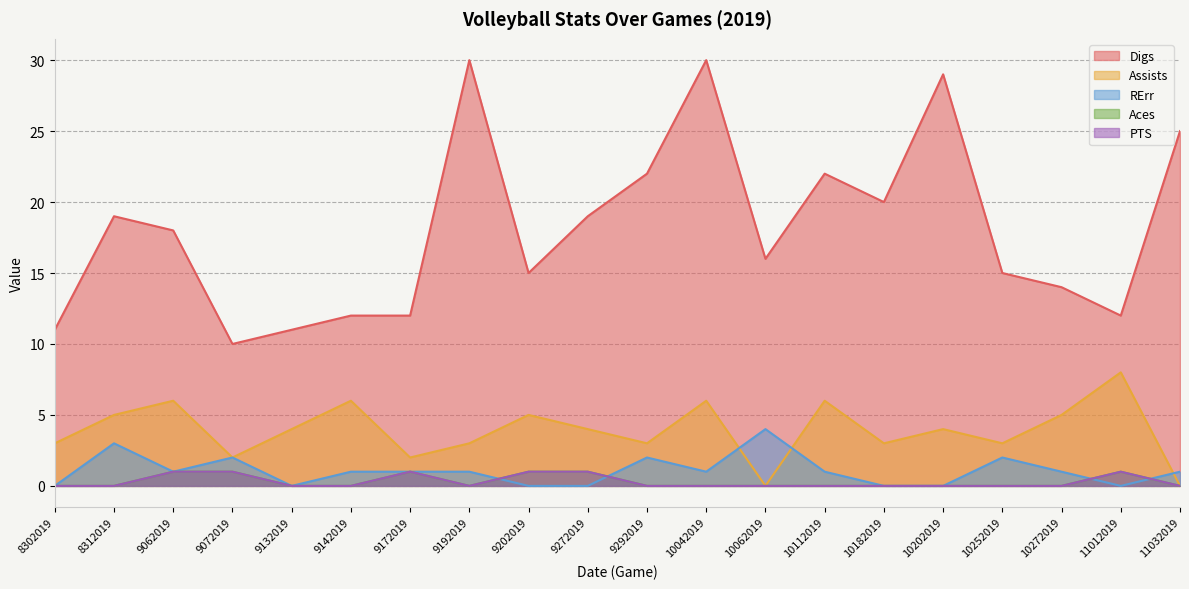

The value of Assists at 9132019 is 6. True or false?

False